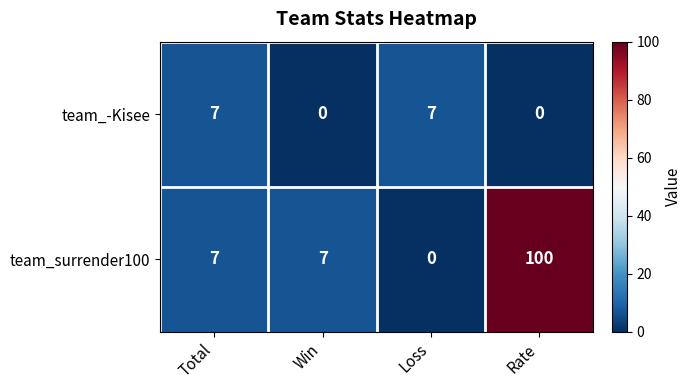

What is the total value across all series at Total?

14